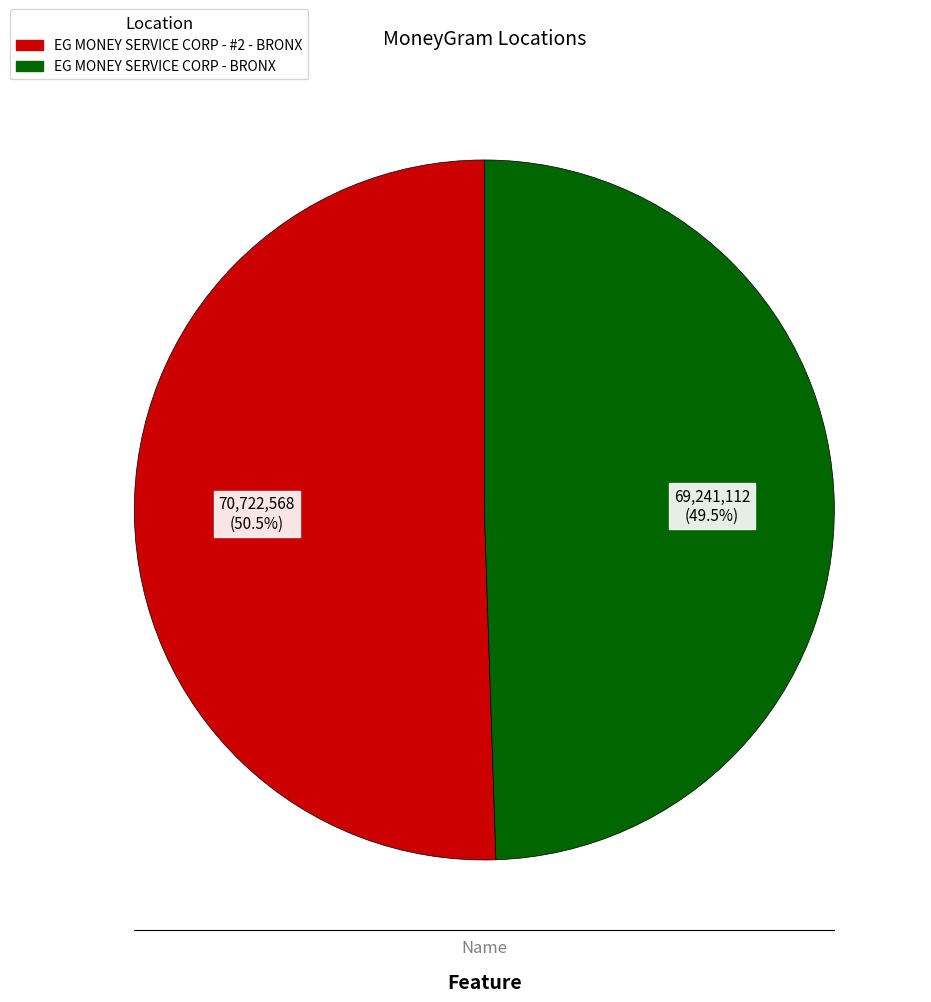

Does EG MONEY SERVICE CORP - #2 - BRONX account for over 50% of the chart?

Yes